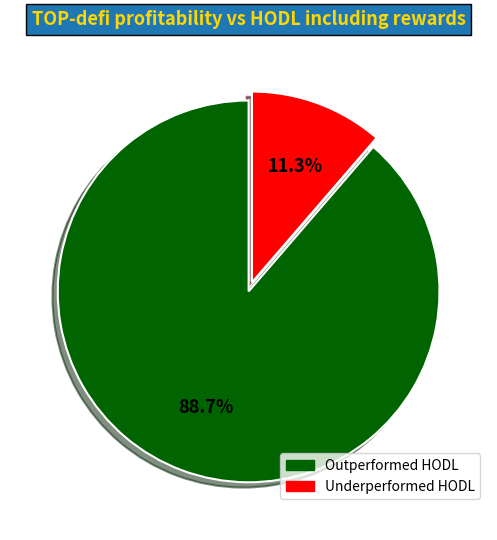

Does any single category account for the majority?

Yes